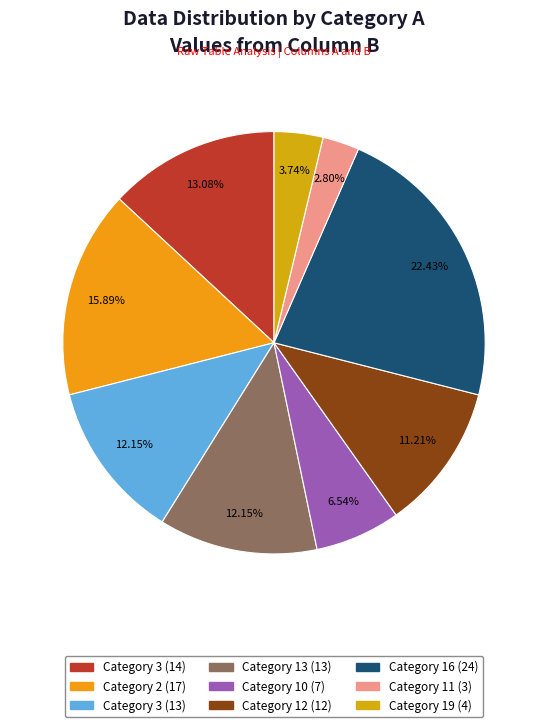

How many segments does this pie chart have?

9